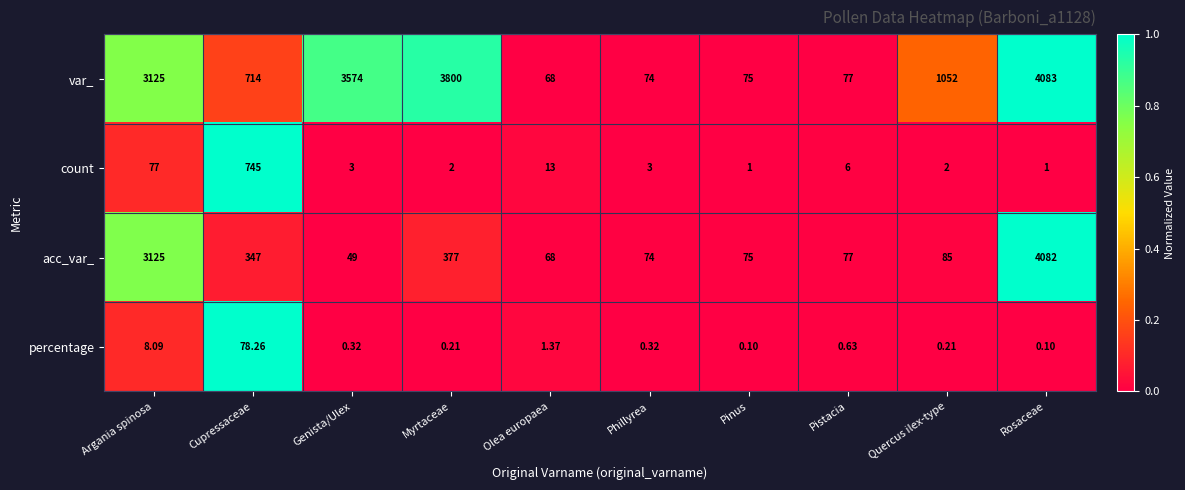

Which series changed the most between Genista/Ulex and Rosaceae?

acc_var_